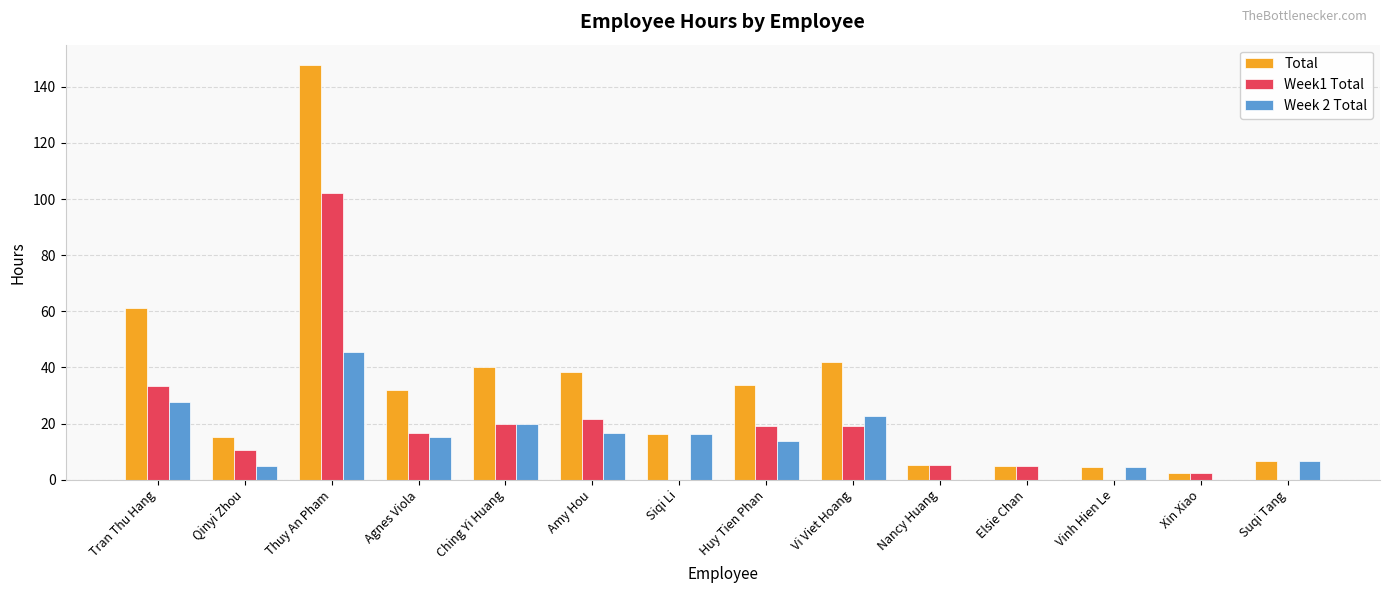

Which series has the largest total across all categories?

Total